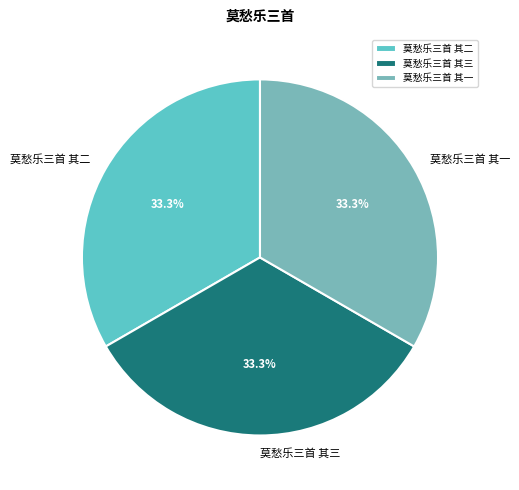

What is the ratio of the value at 莫愁乐三首 其二 to the value at 莫愁乐三首 其一?

1.0